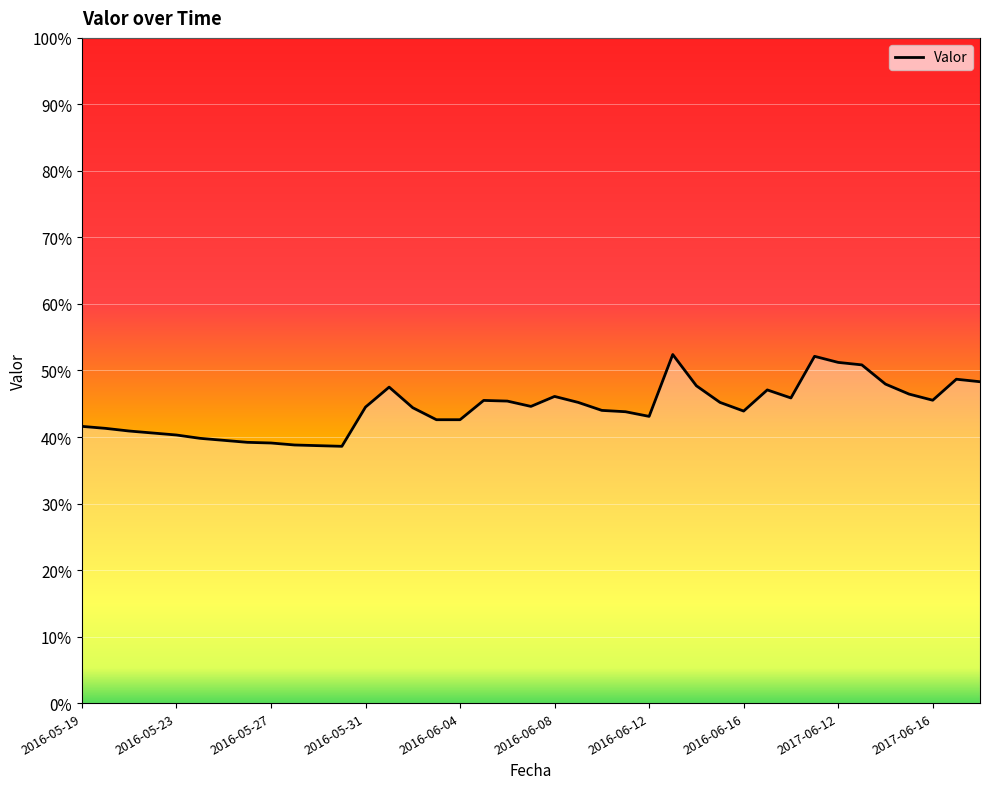

True or false: there are more than 2 points higher than both neighbors.

True